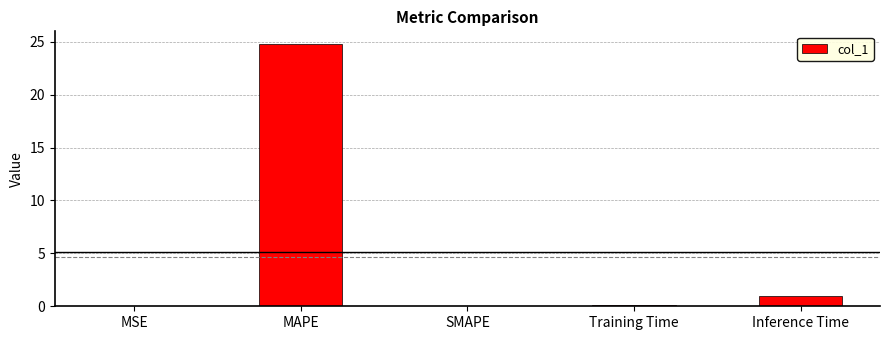

What is the greatest value displayed?

24.7